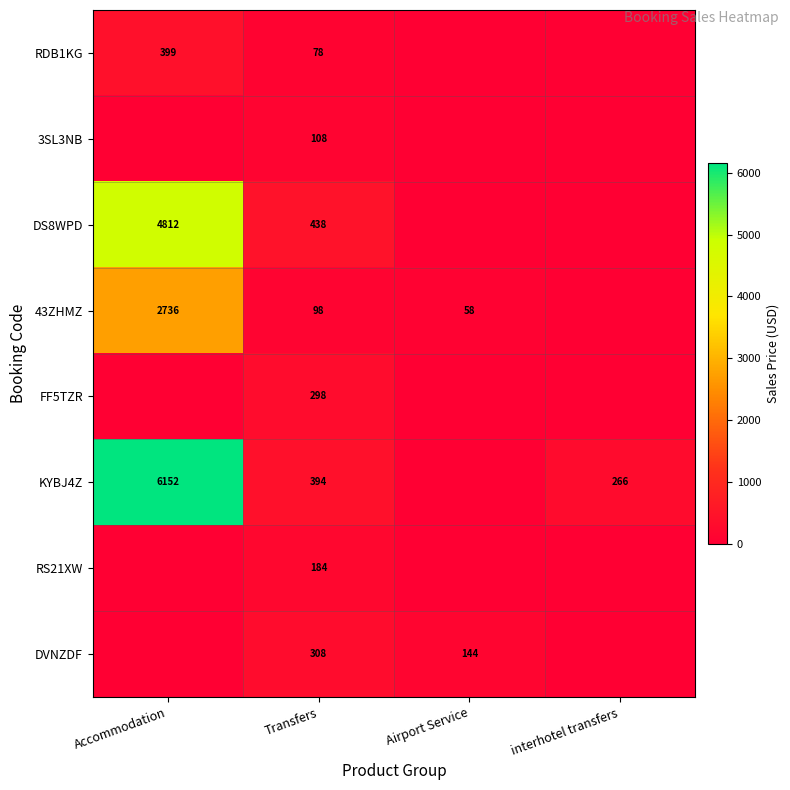

What is the sum of the 43ZHMZ values at Transfers and Accommodation?

2834